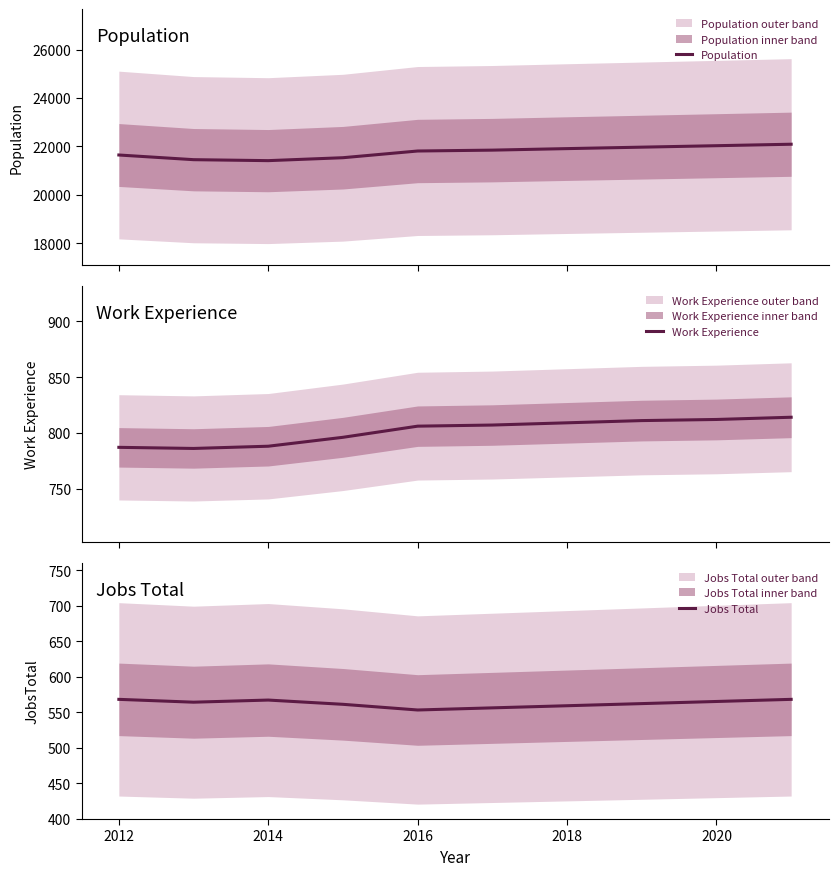

Rank the series by their maximum value, from lowest to highest.

Jobs Total, Work Experience, Population